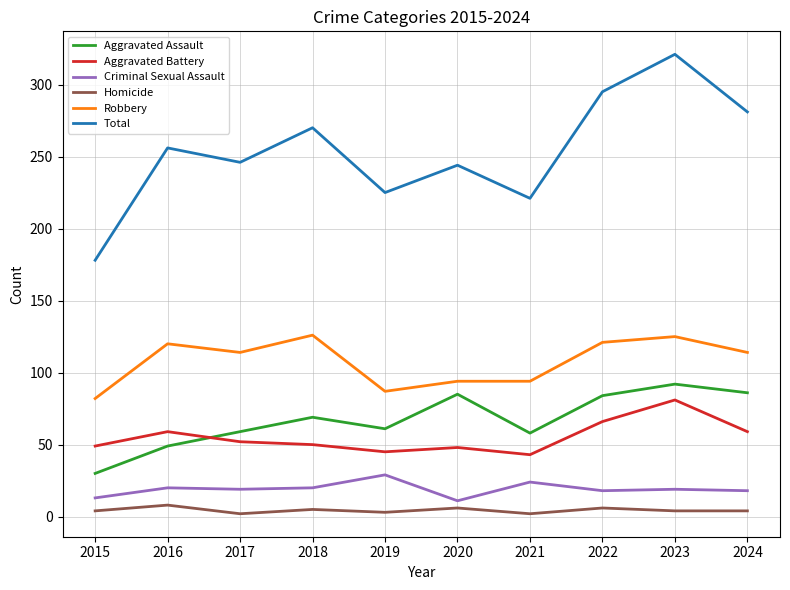

Is it true that Homicide equals 3 at 2019?

True